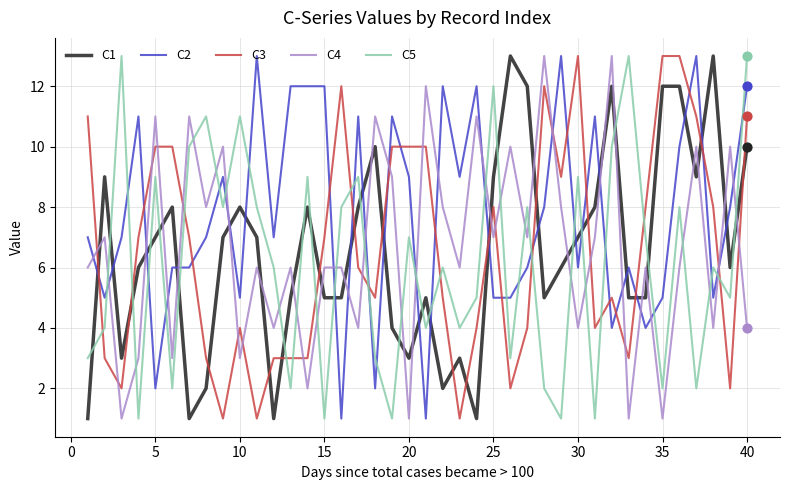

Which series has the largest total across all categories?

C2